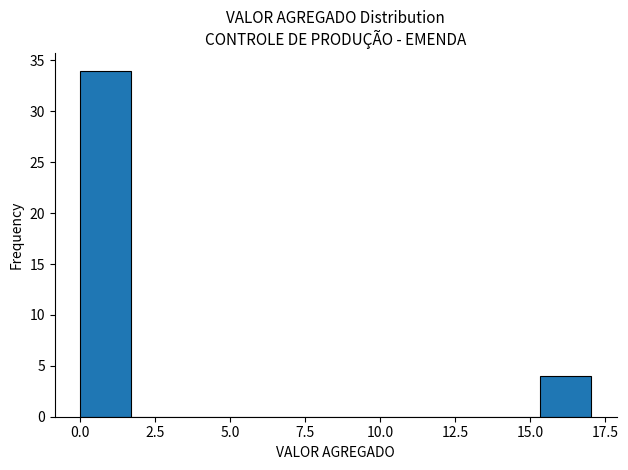

Around what value on the x-axis is the tallest bar? Give the approximate position of its centre, as read against the axis.

1.0